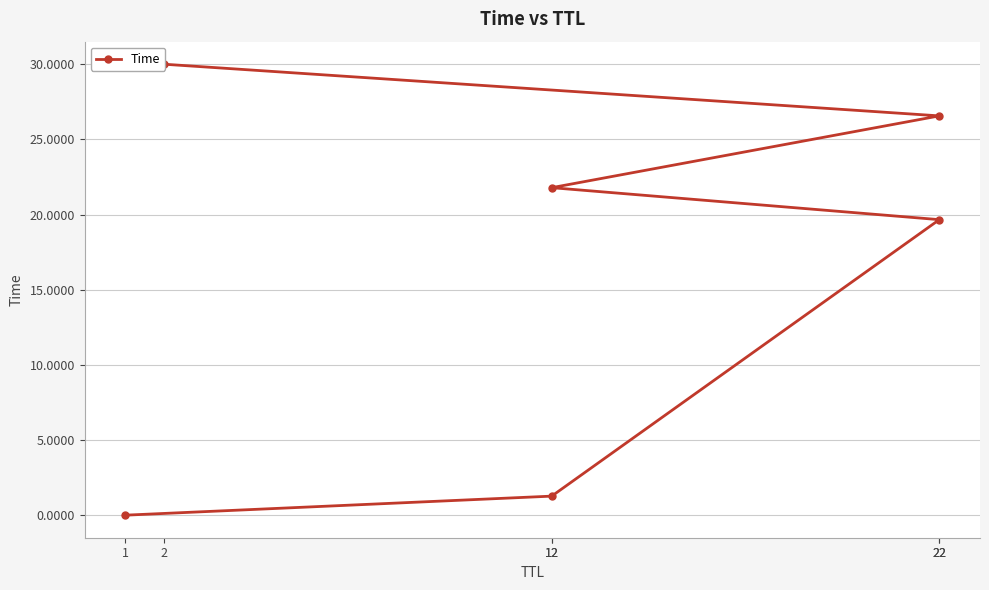

What is the label of the 4th point from the right?

22